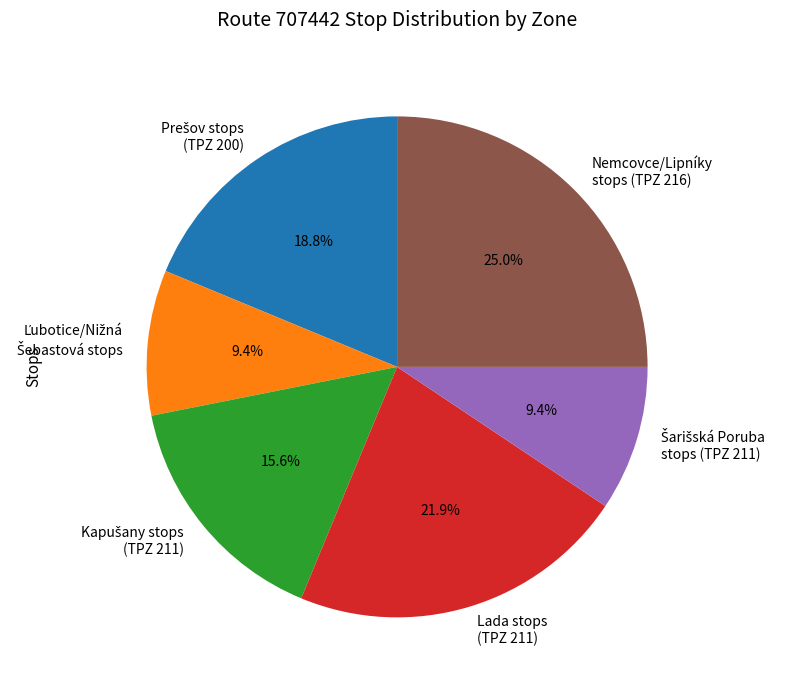

How many segments does this pie chart have?

6